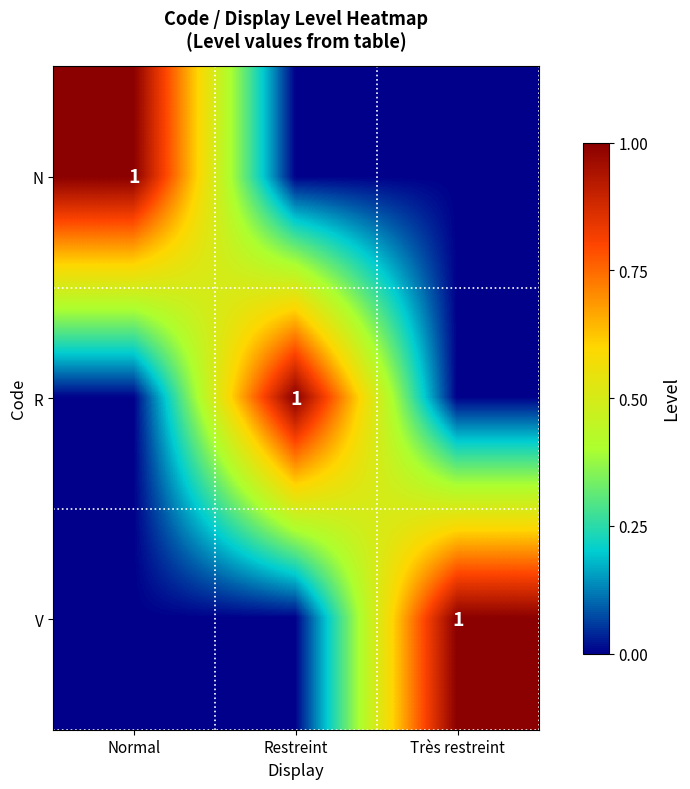

The R series shows 1 at Restreint. True or false?

True